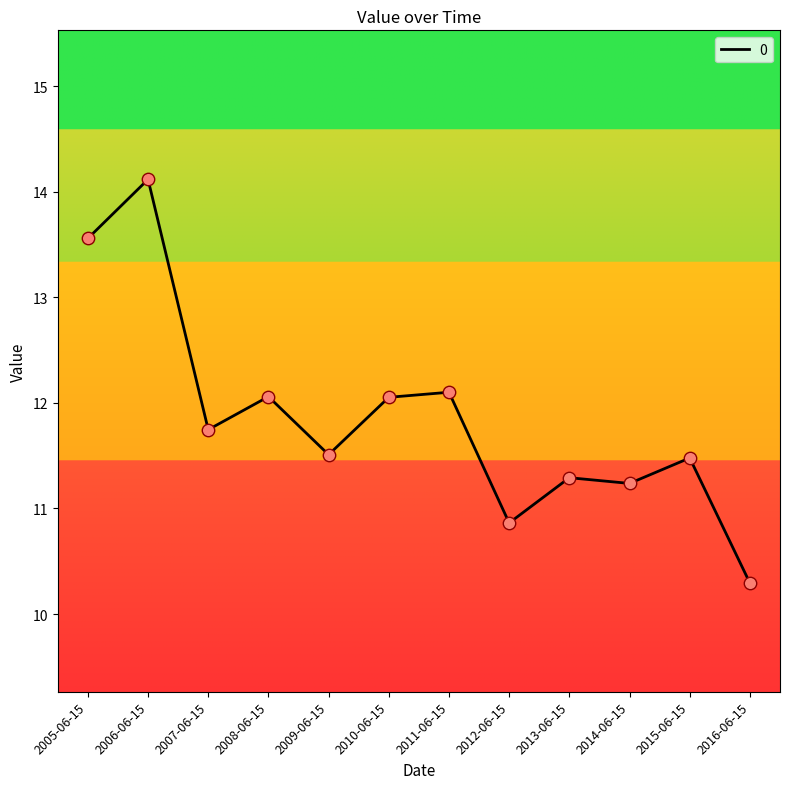

What is the ratio of the value at 2007-06-15 to the value at 2014-06-15?

1.0